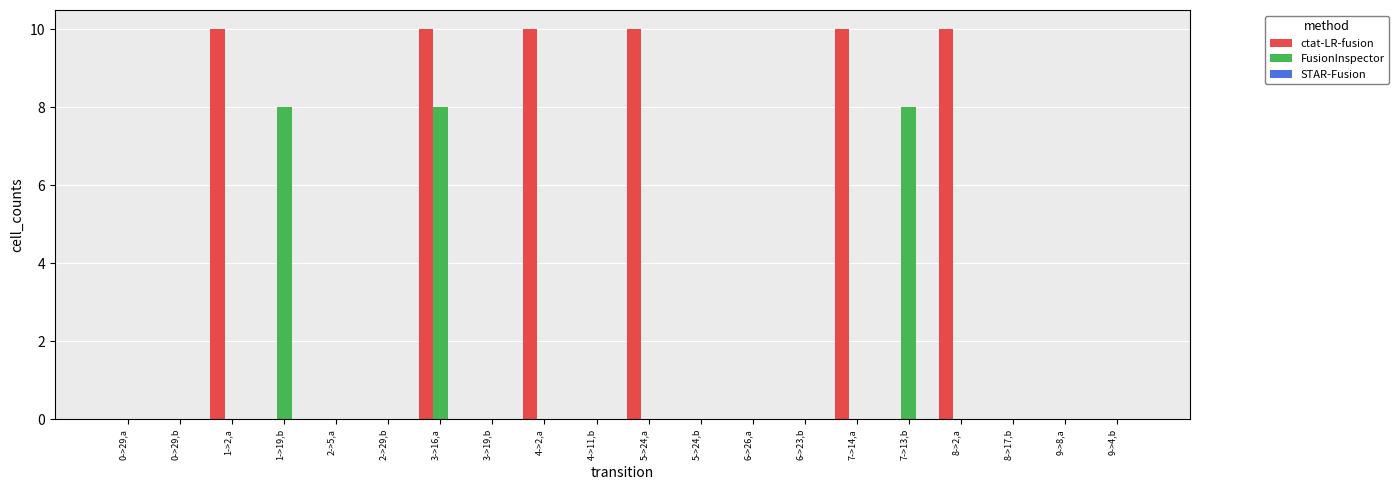

Are the bars grouped side by side (vs. stacked)?

Yes